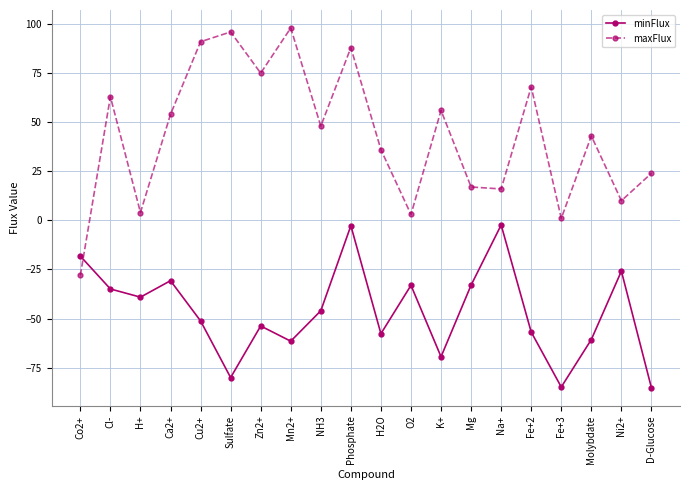

Which category has the highest value in the maxFlux series?

Mn2+